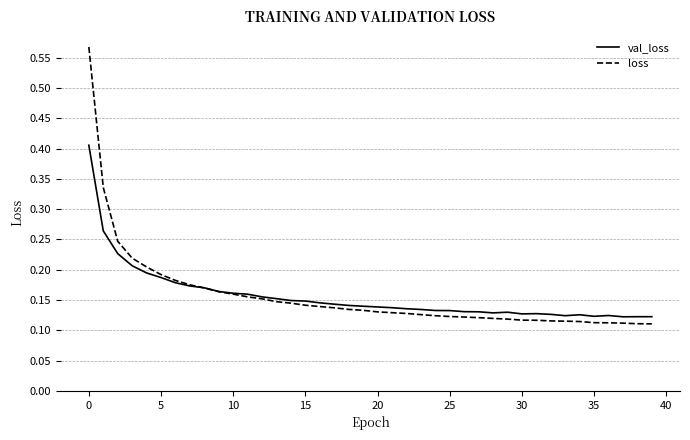

Which series has the largest range (max minus min)?

loss